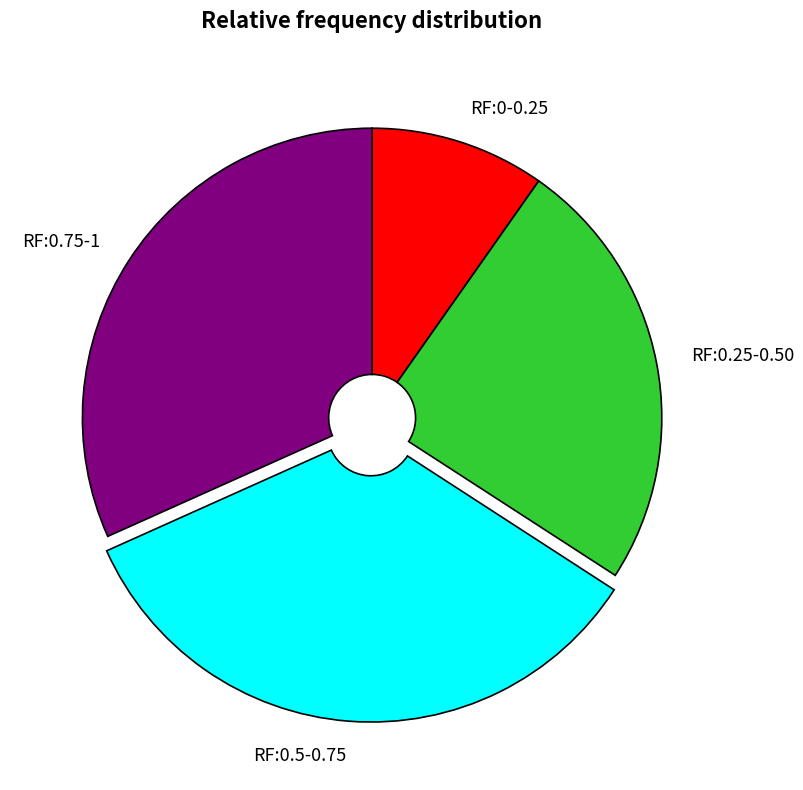

Does any single category account for the majority?

No